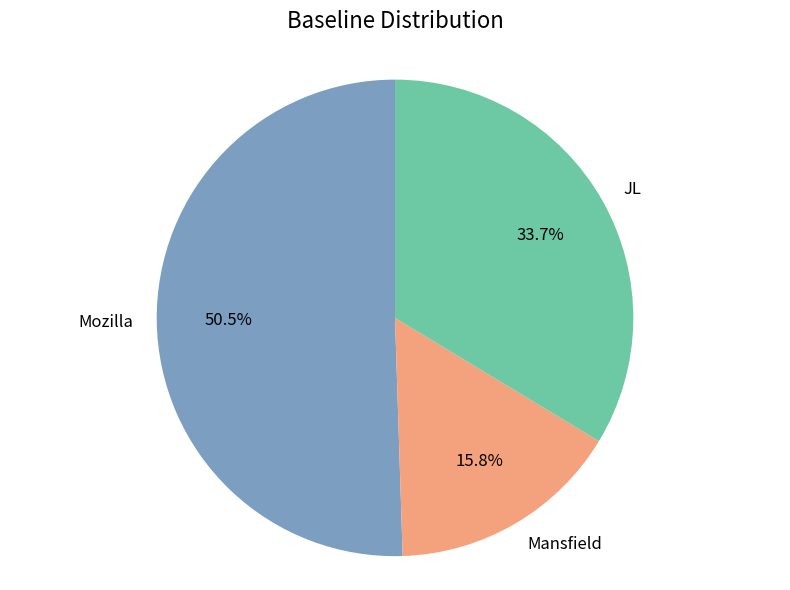

Does Mozilla represent more than half of the total?

Yes